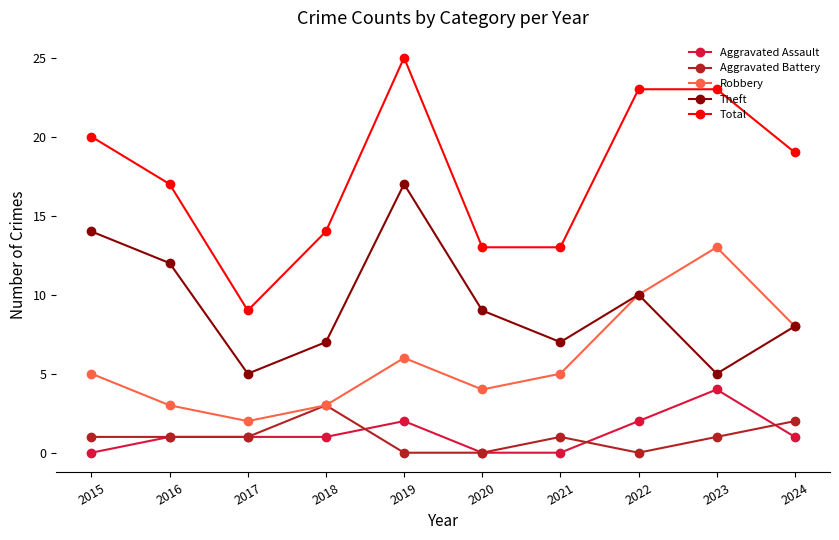

True or false: Aggravated Assault and Theft cross at least once.

False